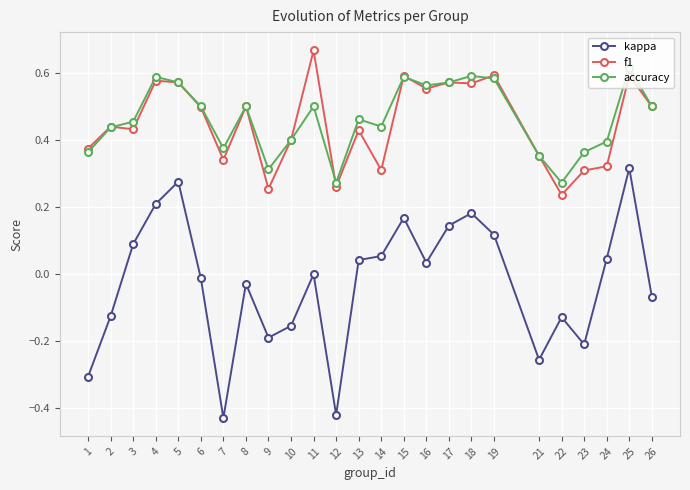

At how many categories does at least one series exceed 0?

25